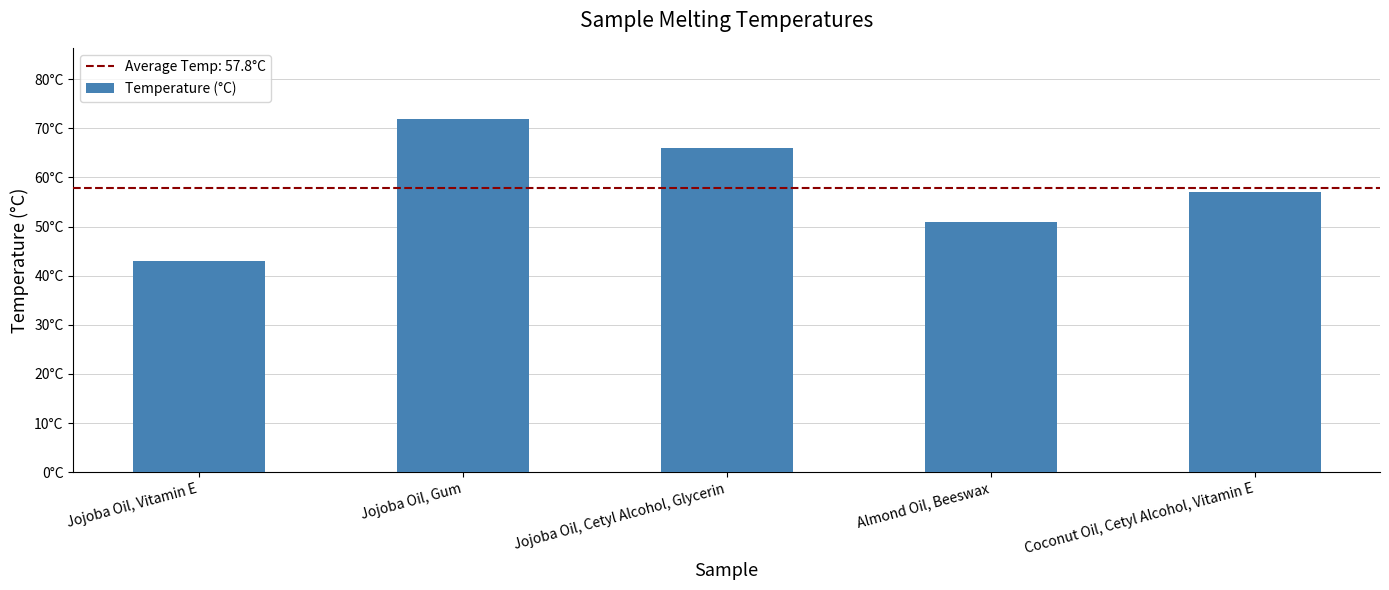

What position from the right is Jojoba Oil, Cetyl Alcohol, Glycerin?

3